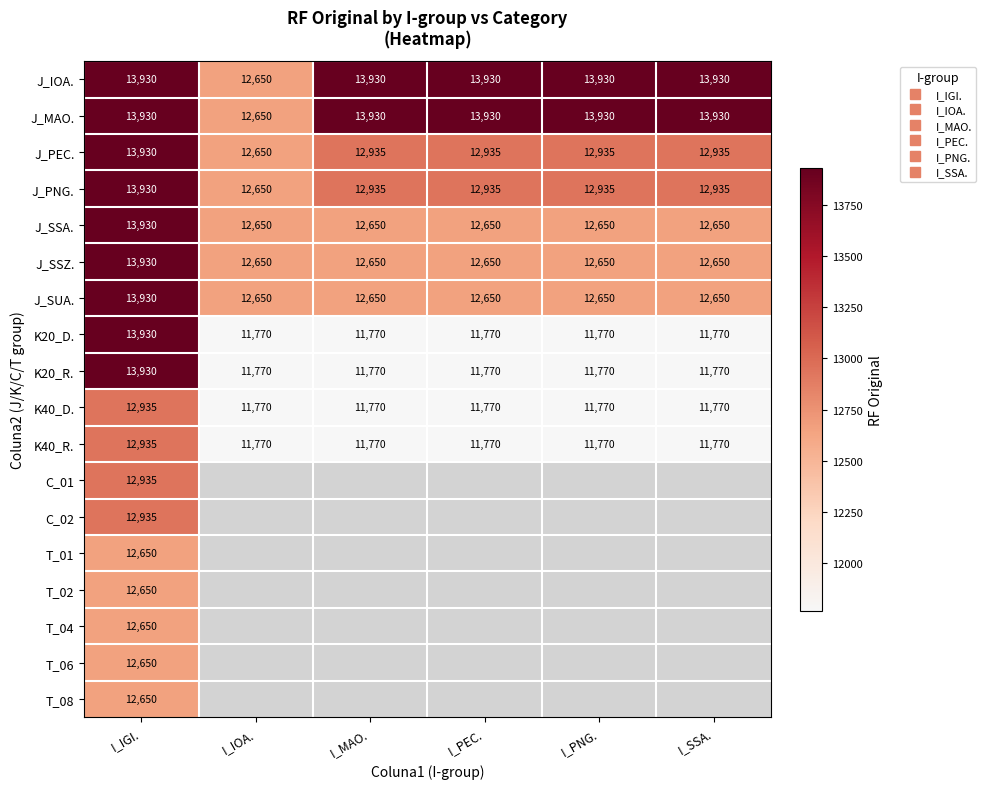

At which label does J_PEC. reach its minimum?

I_IOA.